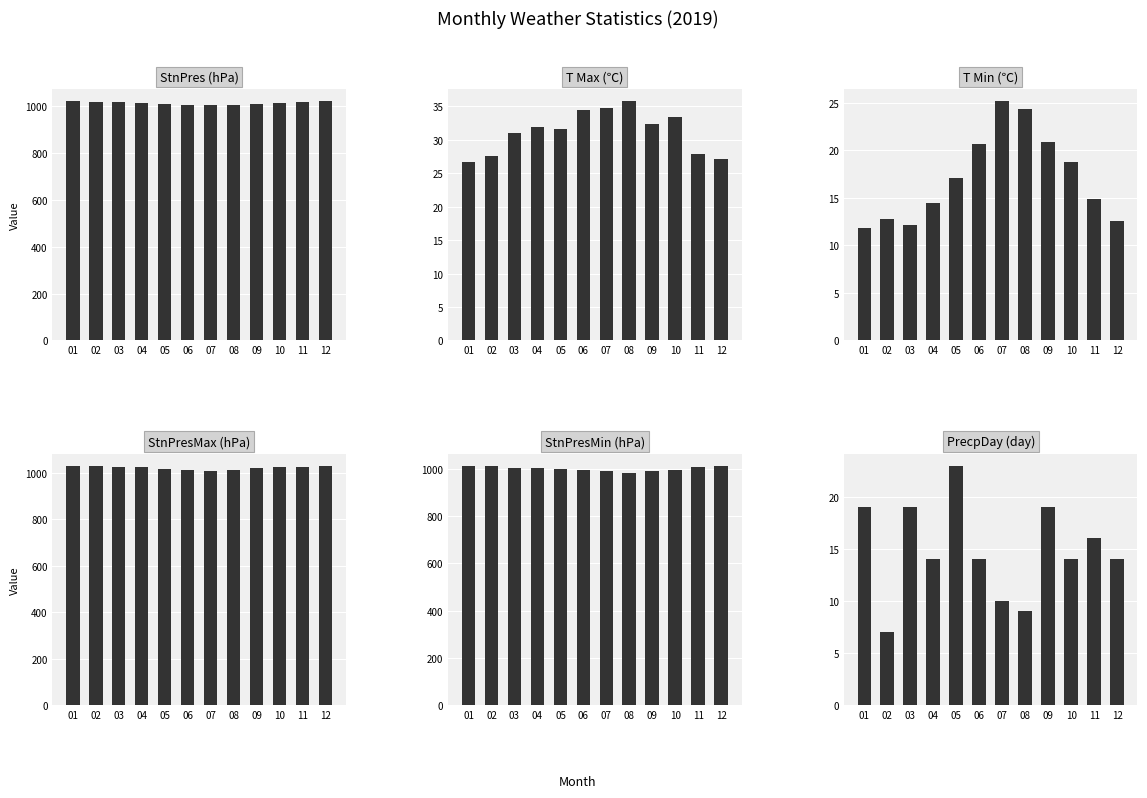

Reading right to left, extract all data points from this chart.

StnPres: 12=1020.7	11=1017.8	10=1015.1	09=1008.9	08=1002.6	07=1004.5	06=1005.5	05=1010.0	04=1011.8	03=1015.7	02=1018.9	01=1021.7
T Max: 12=27.1	11=27.9	10=33.4	09=32.4	08=35.8	07=34.7	06=34.5	05=31.6	04=31.9	03=31.0	02=27.5	01=26.7
T Min: 12=12.6	11=14.9	10=18.8	09=20.9	08=24.4	07=25.2	06=20.7	05=17.1	04=14.5	03=12.1	02=12.8	01=11.8
StnPresMax: 12=1031.3	11=1026.1	10=1023.3	09=1019.4	08=1011.5	07=1009.6	06=1011.4	05=1016.9	04=1024.2	03=1023.8	02=1027.7	01=1029.9
StnPresMin: 12=1011.8	11=1010.2	10=995.5	09=993.1	08=983.3	07=992.5	06=997.7	05=1002.1	04=1003.2	03=1006.4	02=1011.9	01=1014.9
PrecpDay: 12=14.0	11=16.0	10=14.0	09=19.0	08=9.0	07=10.0	06=14.0	05=23.0	04=14.0	03=19.0	02=7.0	01=19.0